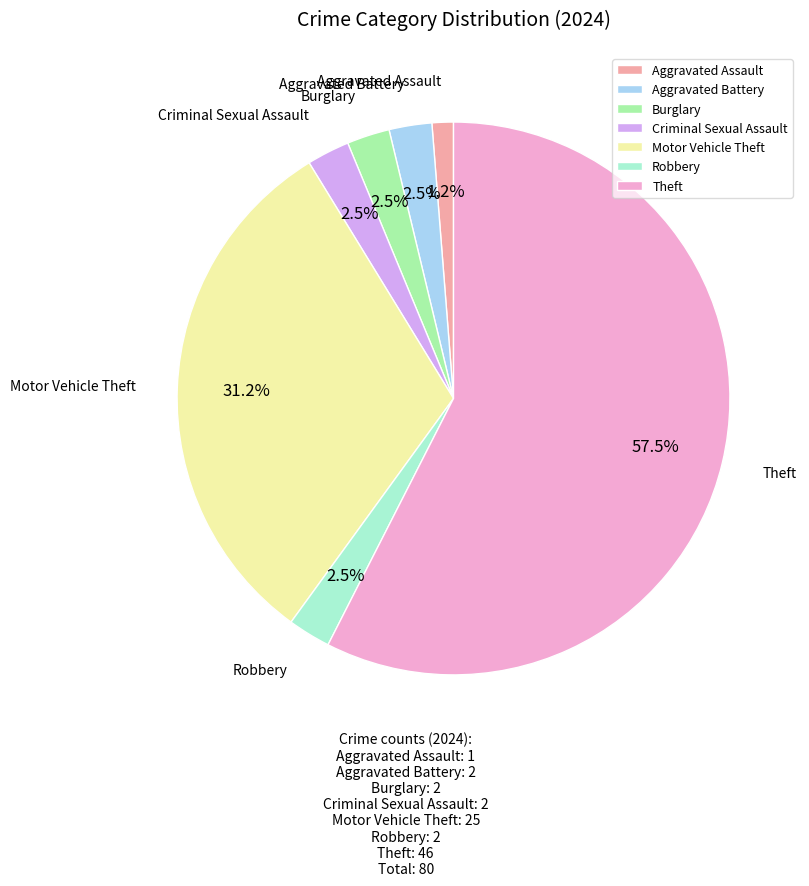

Count the number of slices in the pie.

7